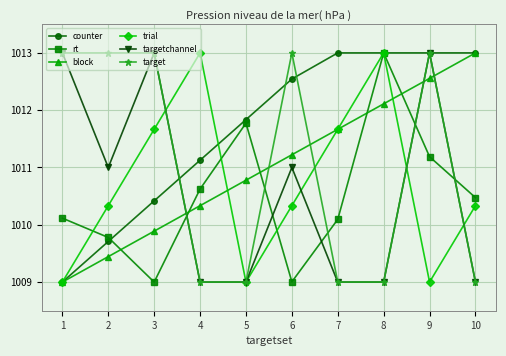

Reading left to right, list all the values displayed in this chart.

counter: 1009.0	1009.7	1010.4	1011.1	1011.8	1012.5	1013.0	1013.0	1013.0	1013.0
rt: 1010.1	1009.8	1009.0	1010.6	1011.8	1009.0	1010.1	1013.0	1011.2	1010.5
block: 1009.0	1009.4	1009.9	1010.3	1010.8	1011.2	1011.7	1012.1	1012.6	1013.0
trial: 1009.0	1010.3	1011.7	1013.0	1009.0	1010.3	1011.7	1013.0	1009.0	1010.3
targetchannel: 1013.0	1011.0	1013.0	1009.0	1009.0	1011.0	1009.0	1009.0	1013.0	1009.0
target: 1013.0	1013.0	1013.0	1009.0	1009.0	1013.0	1009.0	1009.0	1013.0	1009.0